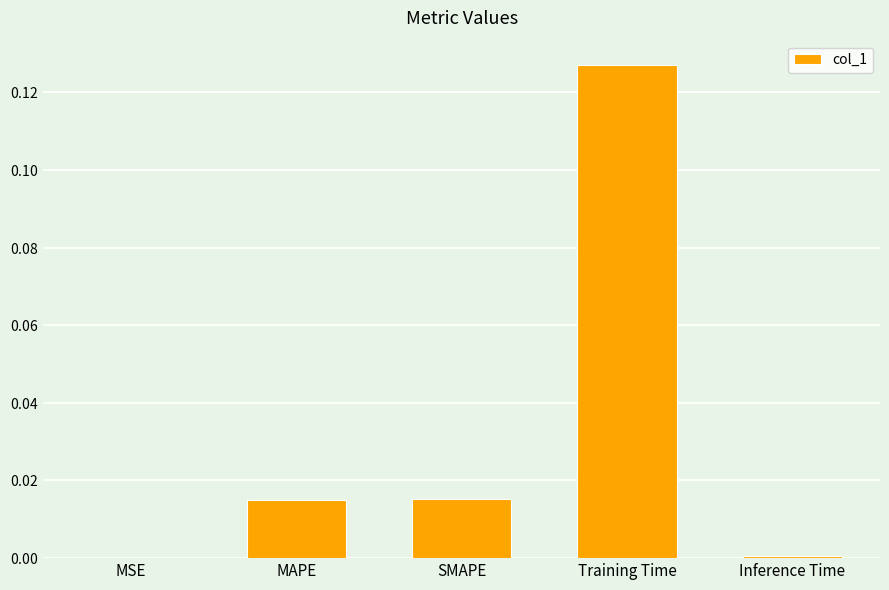

What is the greatest value displayed?

0.1